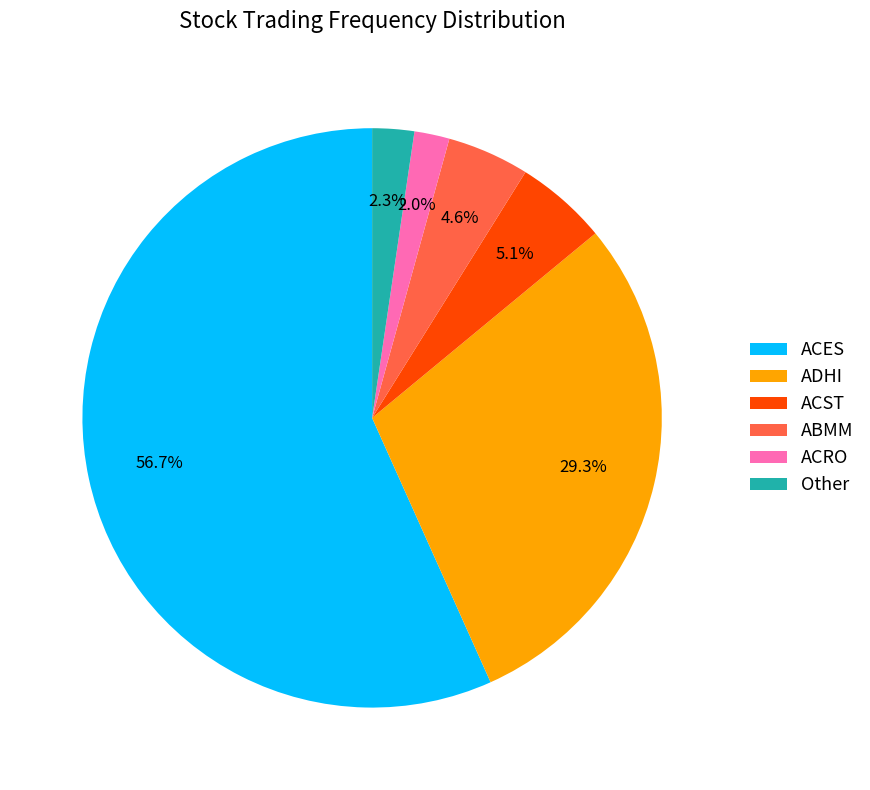

Does ACES represent more than half of the total?

Yes